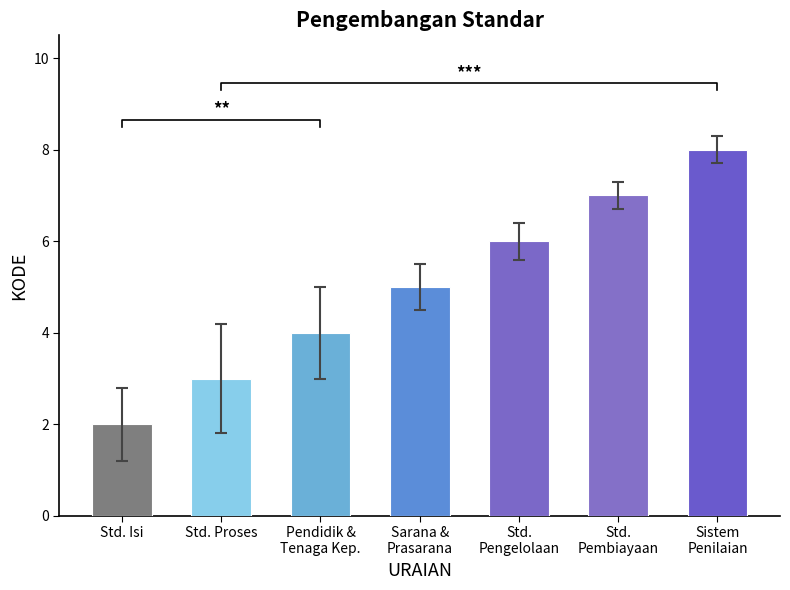

Count the values in the range 3 to 7.

5